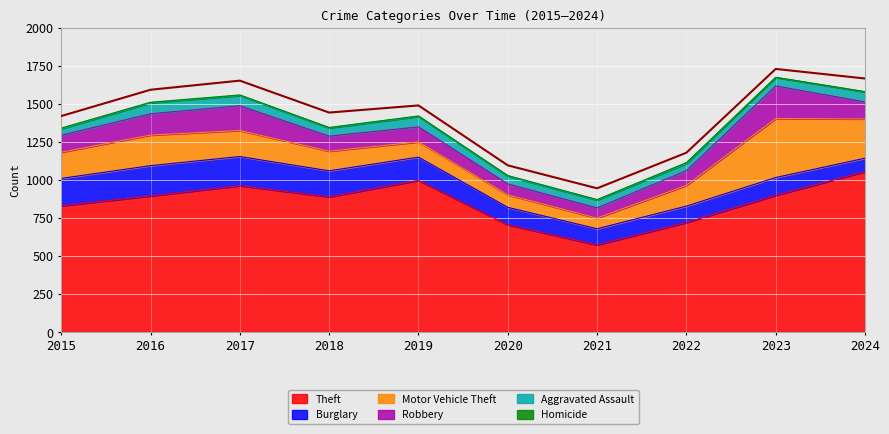

What is the approximate value at 2017, to the nearest 50?

1650